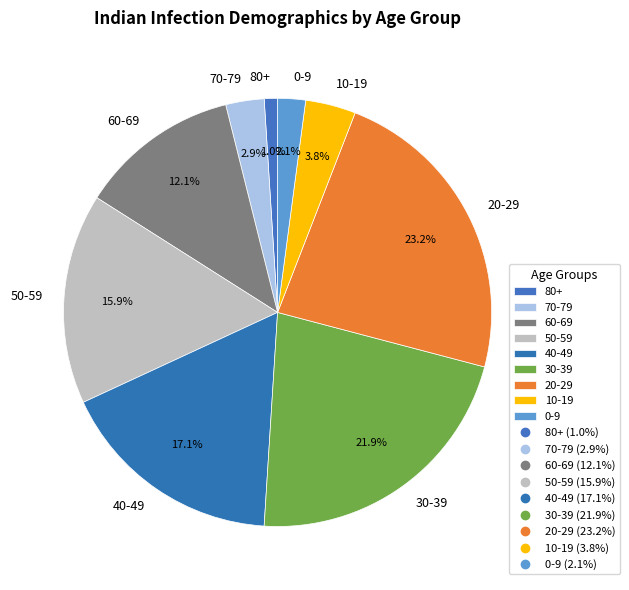

Which has a higher value, 80+ or 20-29?

20-29